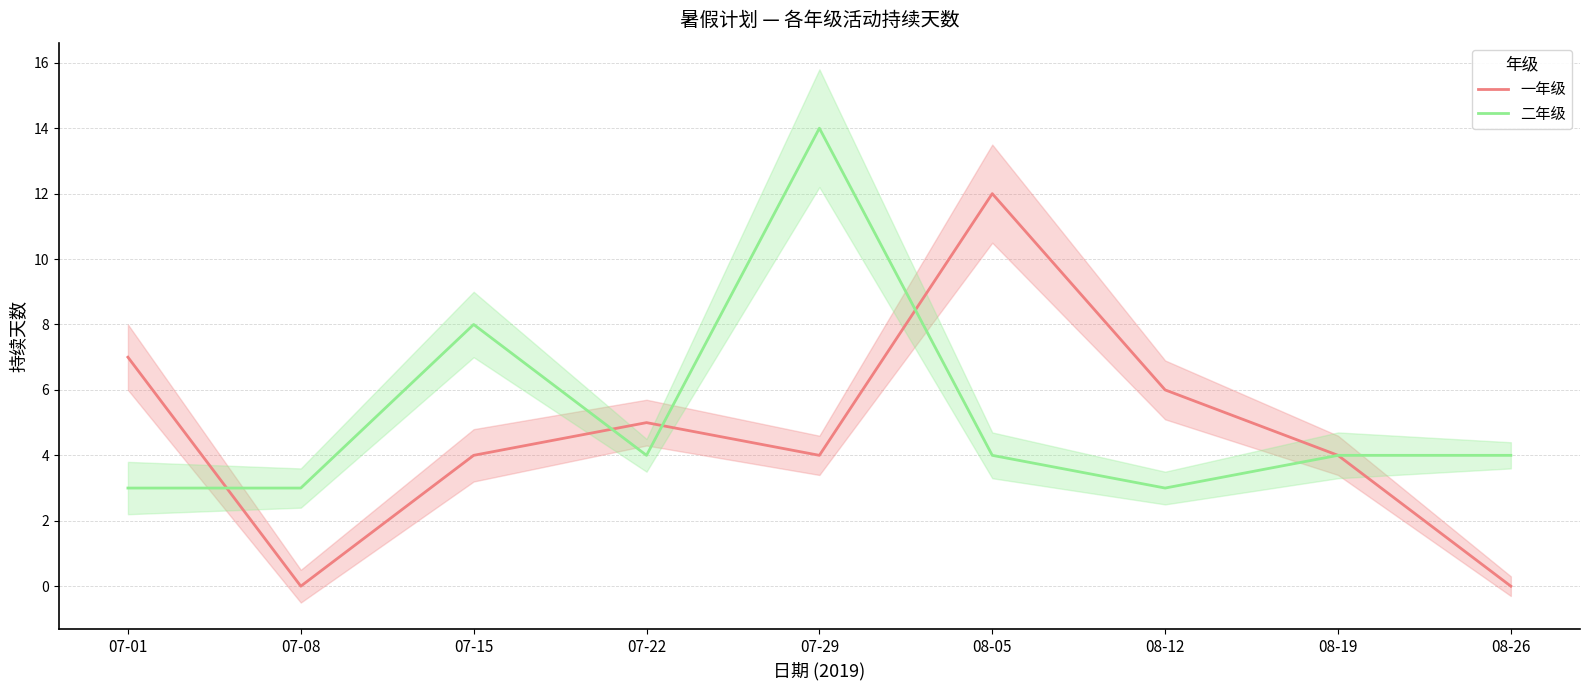

Reading left to right, list all the values displayed in this chart.

一年级: 7	0	4	5	4	12	6	4	0
二年级: 3	3	8	4	14	4	3	4	4